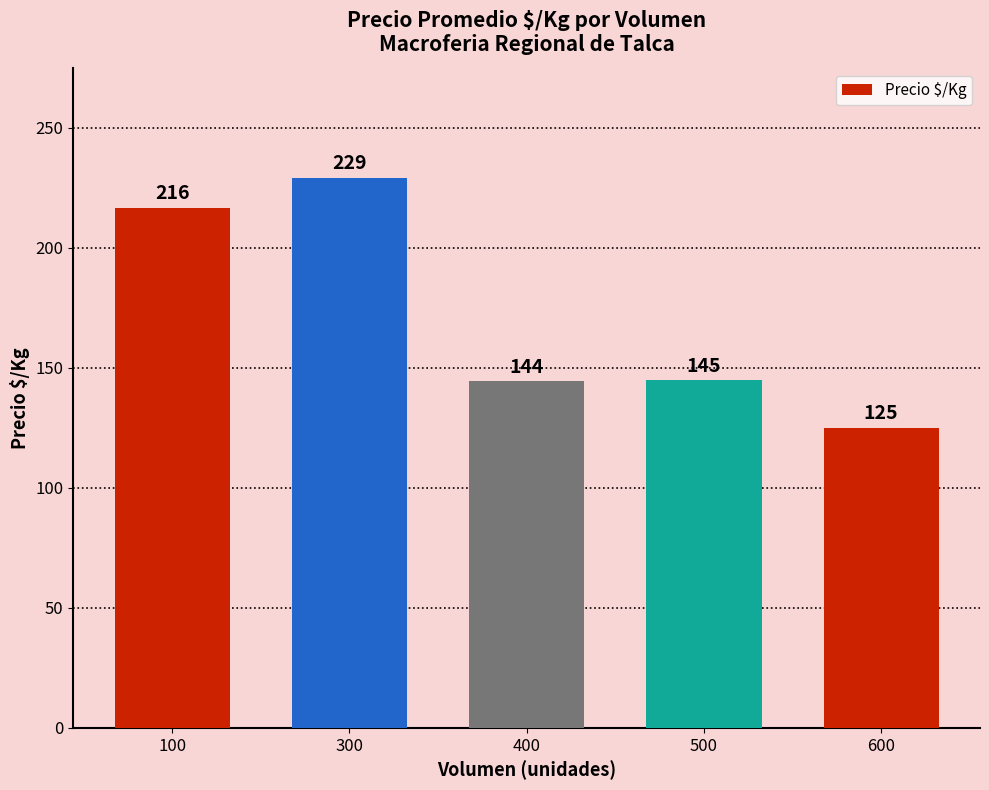

What is the change in value from 400 to 600?

-19.3